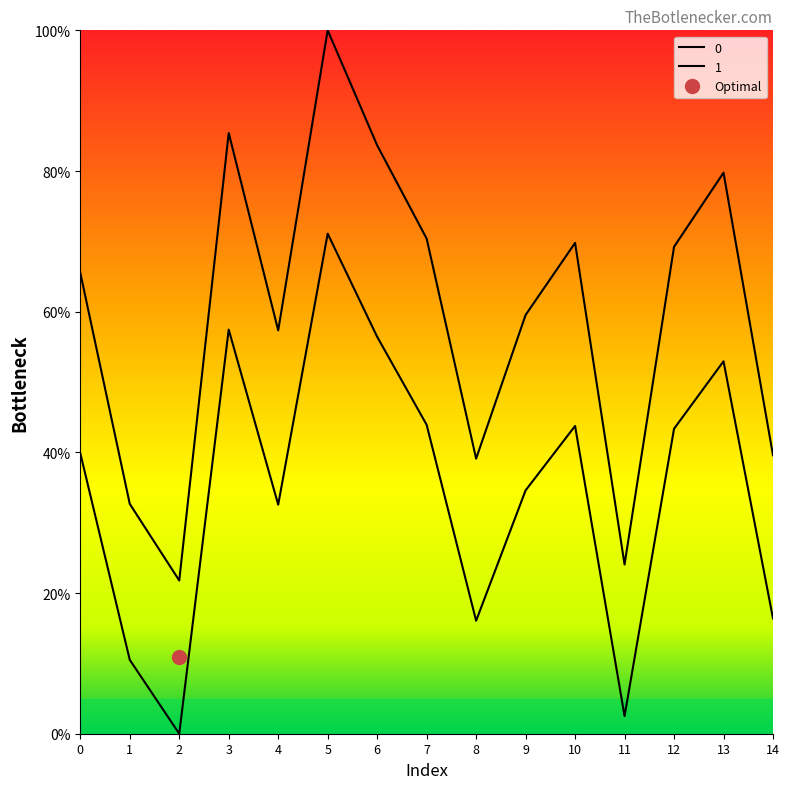

Read the 0 value at 12.

69.2